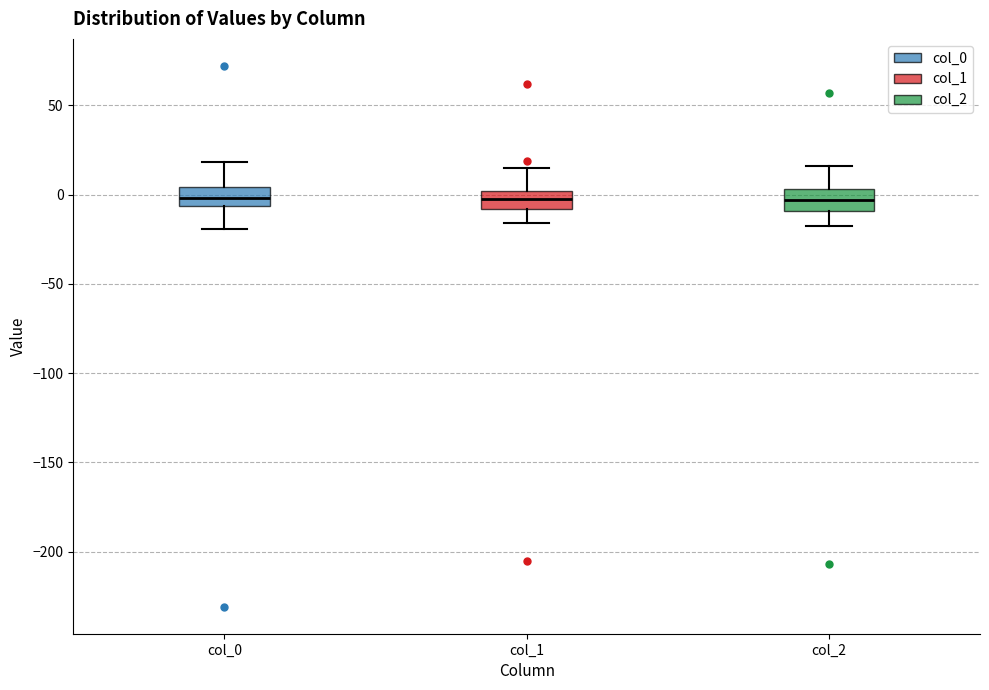

Reading left to right, transcribe this box plot: for each box, give where its median line is, the range the box spans, and where its two whiskers end, as read against the y-axis. The values are not printed on the chart, so give them approximately, as read against the axis.

col_0: median 0, box -5 to 5, whiskers -20 to 20
col_1: median -5, box -10 to 0, whiskers -15 to 15
col_2: median -5, box -10 to 5, whiskers -20 to 15